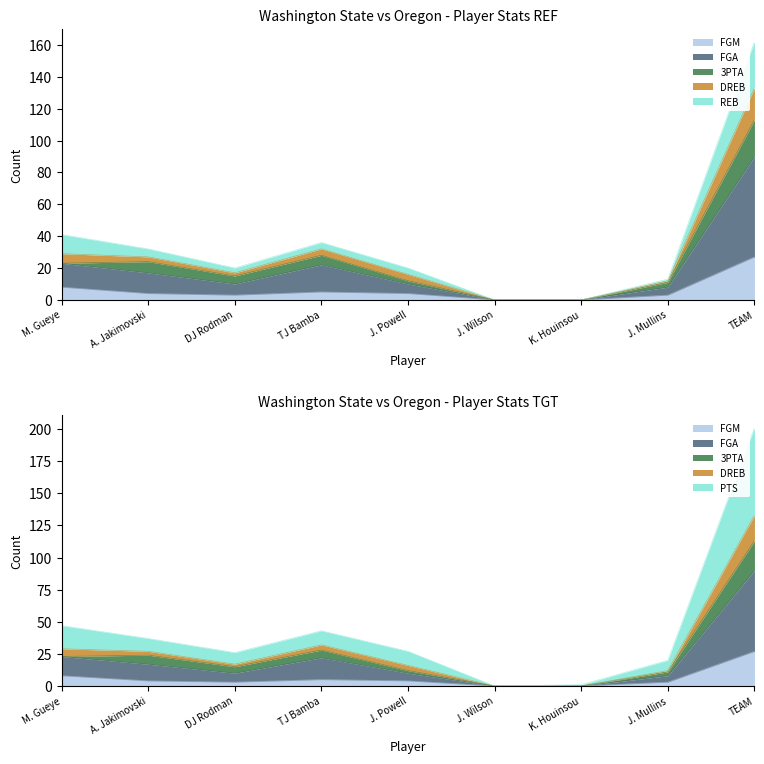

What is the difference between the maximum and minimum values in the PTS series?

201